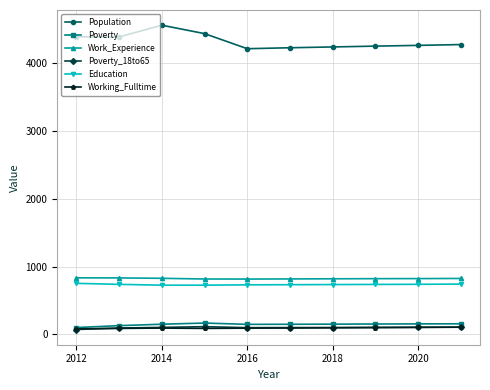

At how many categories does at least one series exceed 478?

10